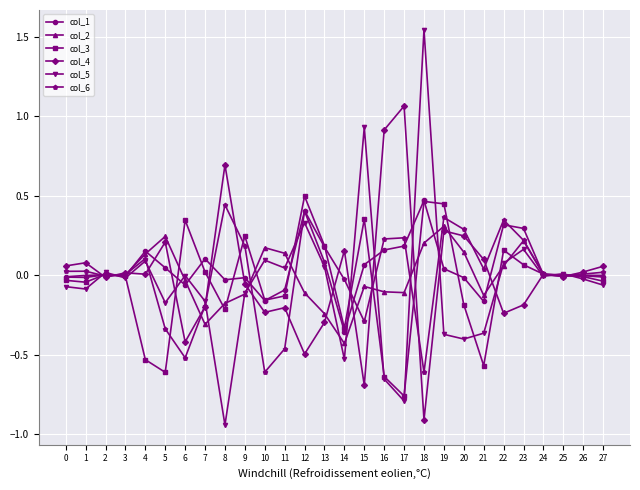

Which category has the highest value across all series?

18